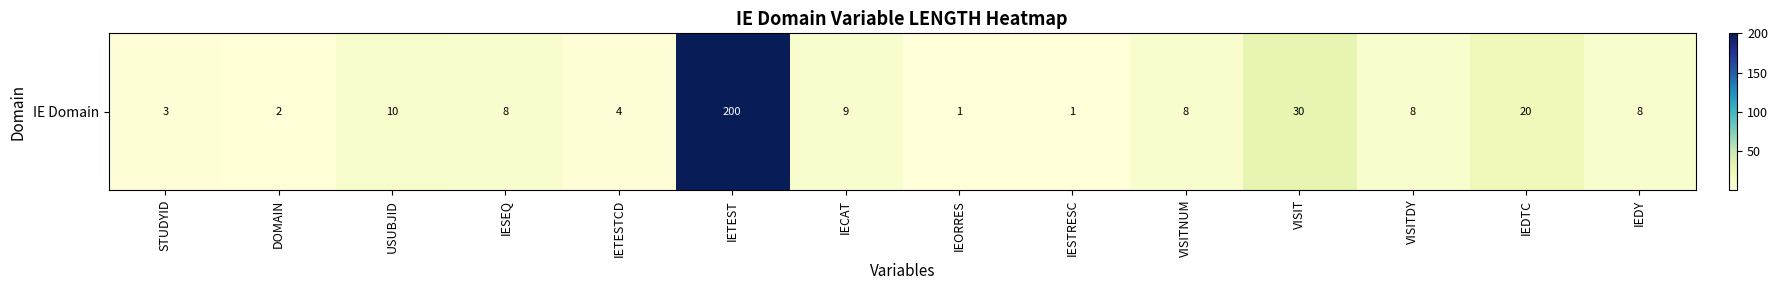

What is the change in value from IETESTCD to IEDY?

+4